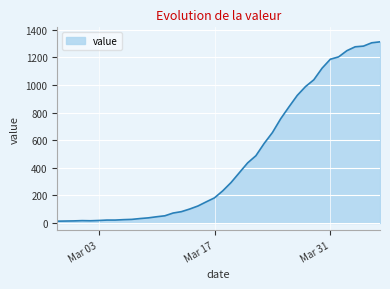

What is the maximum value shown in the chart?

1312